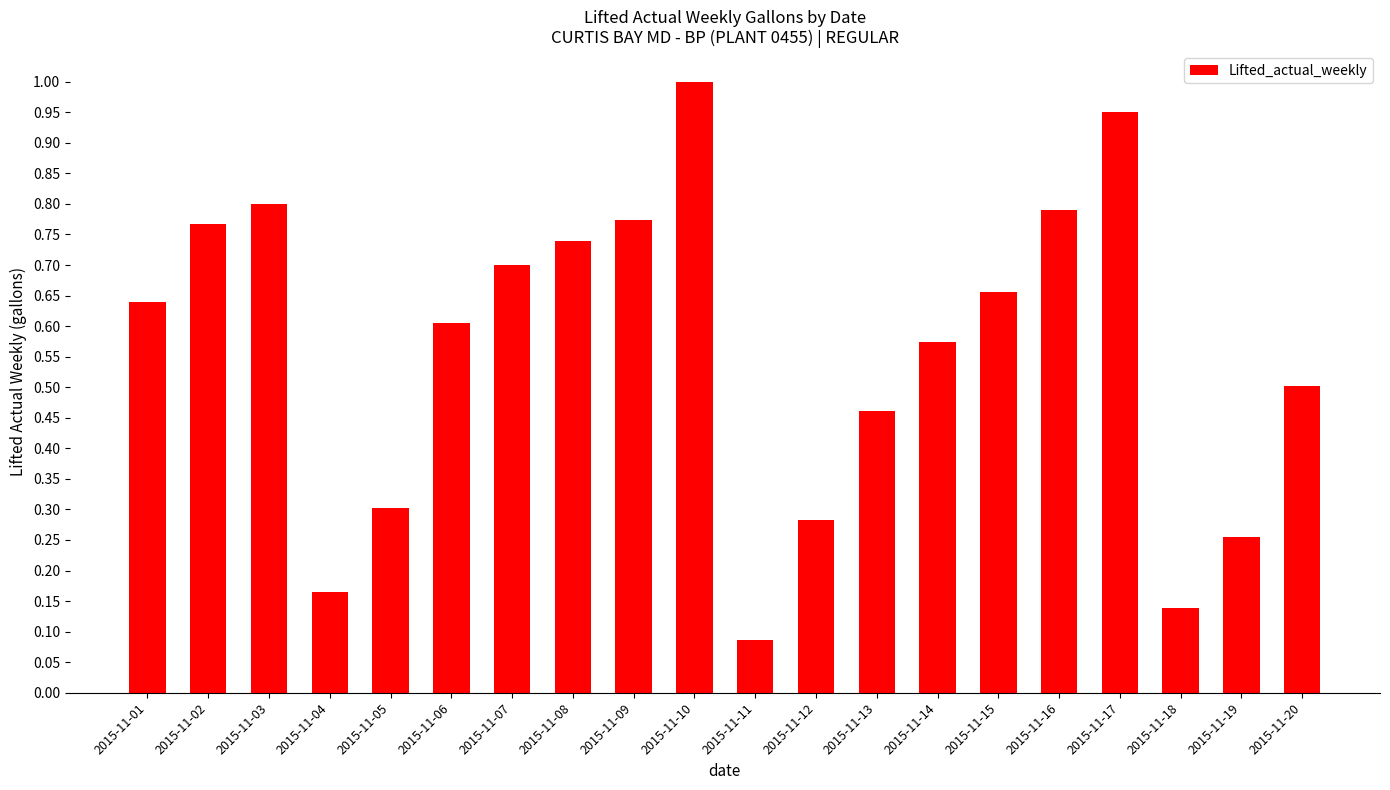

How many bars are there in total?

20